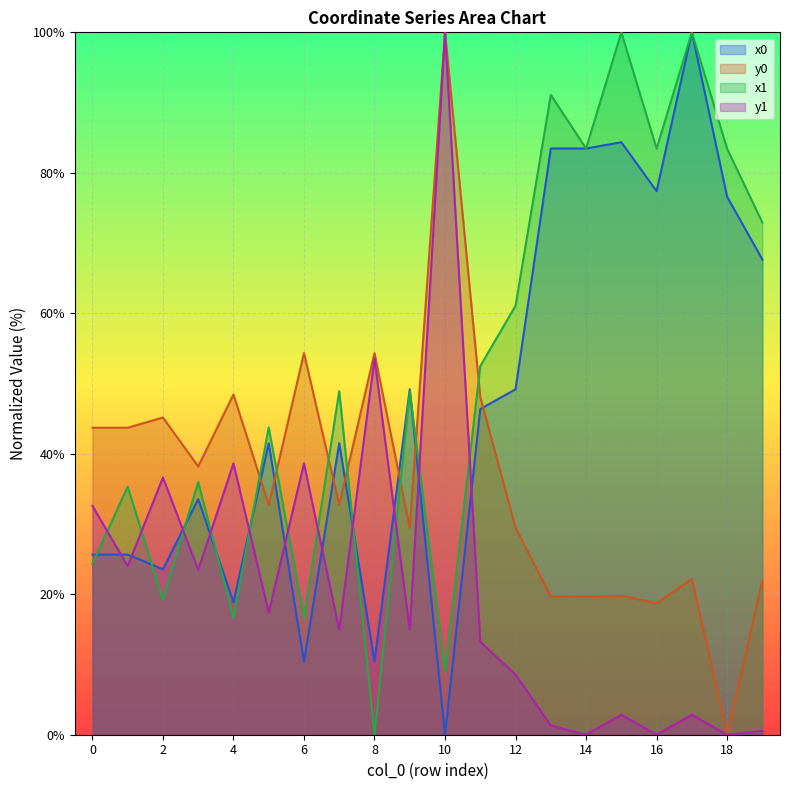

Which series has the largest total across all categories?

x1